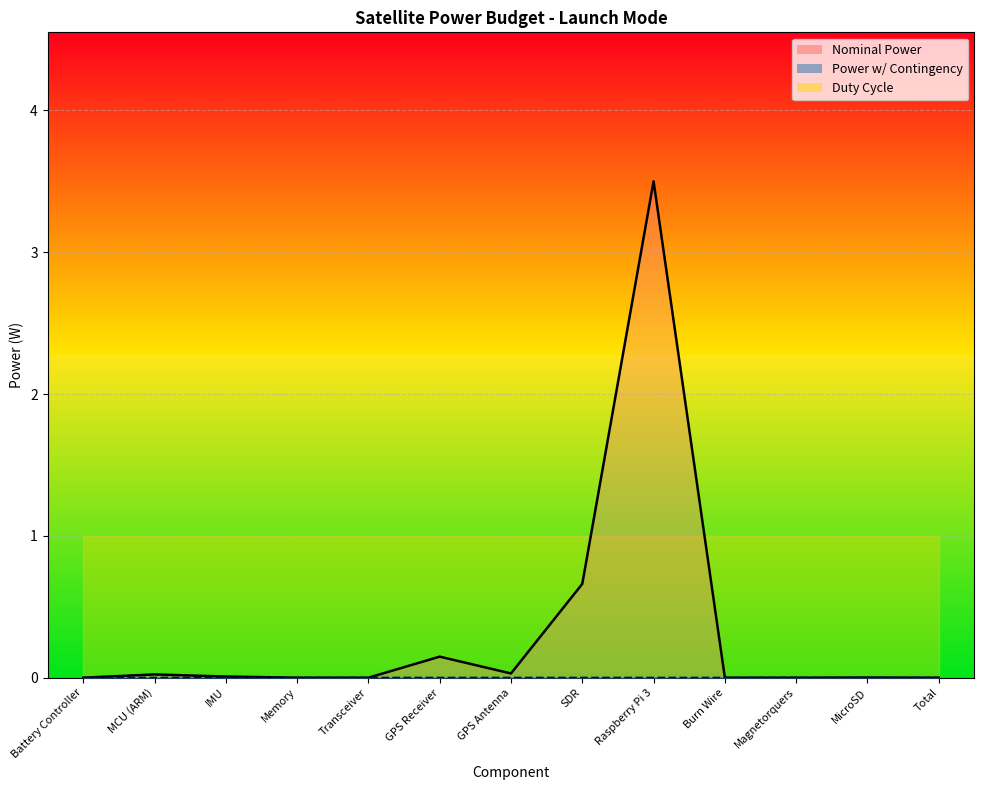

What is the difference between the maximum and second lowest values in the Nominal Power series?

3.5